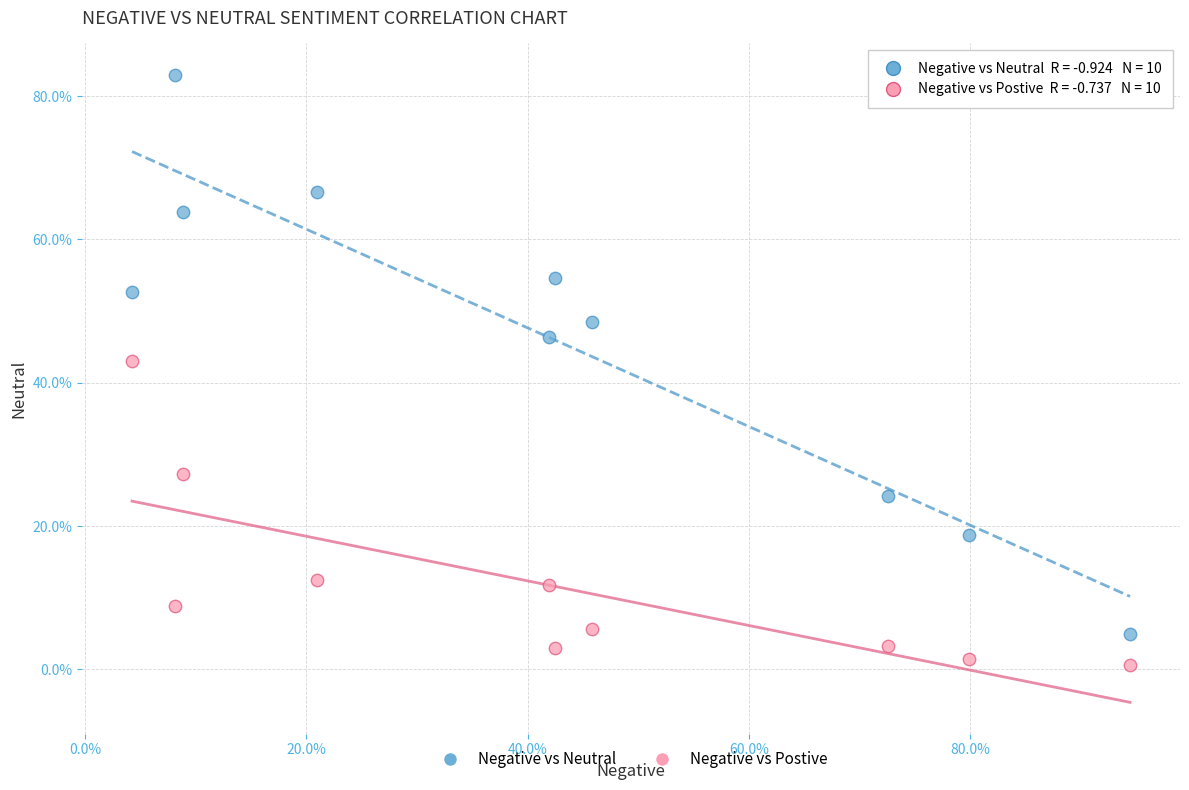

Which series reaches the minimum Y coordinate?

Negative vs Postive